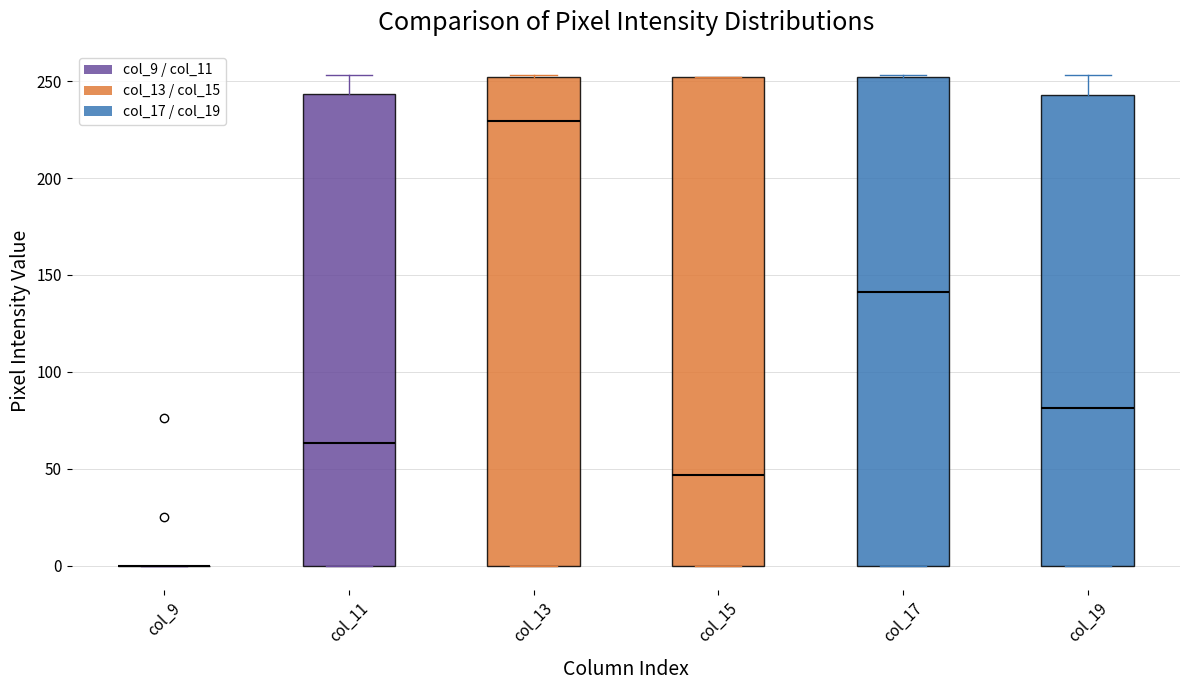

Reading left to right, transcribe this box plot: for each box, give where its median line is, the range the box spans, and where its two whiskers end, as read against the y-axis. The values are not printed on the chart, so give them approximately, as read against the axis.

col_9: box collapsed to a line at 0, whiskers 0 to 0
col_11: median 65, box 0 to 245, whiskers 0 to 255
col_13: median 230, box 0 to 250, whiskers 0 to 255
col_15: median 45, box 0 to 250, whiskers 0 to 250
col_17: median 140, box 0 to 250, whiskers 0 to 255
col_19: median 80, box 0 to 245, whiskers 0 to 255